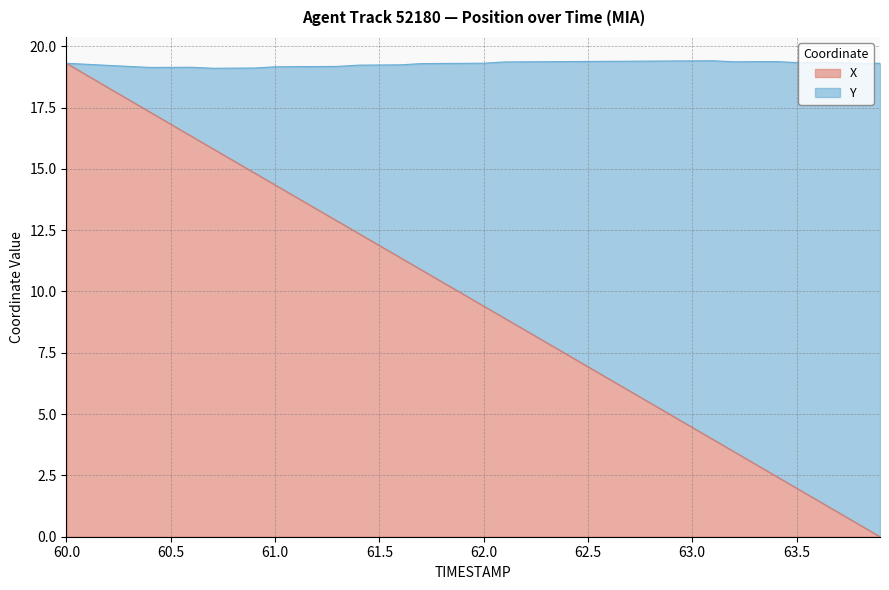

List the labels in order of value, smallest first.

63.9, 63.8, 63.7, 63.6, 63.5, 63.4, 63.3, 63.2, 63.1, 63.0, 62.9, 62.8, 62.7, 62.6, 62.5, 62.4, 62.3, 62.2, 62.1, 62.0, 61.9, 61.8, 61.7, 61.6, 61.5, 61.4, 61.3, 61.2, 61.1, 61.0, 60.9, 60.8, 60.7, 60.6, 60.5, 60.4, 60.3, 60.2, 60.1, 60.0